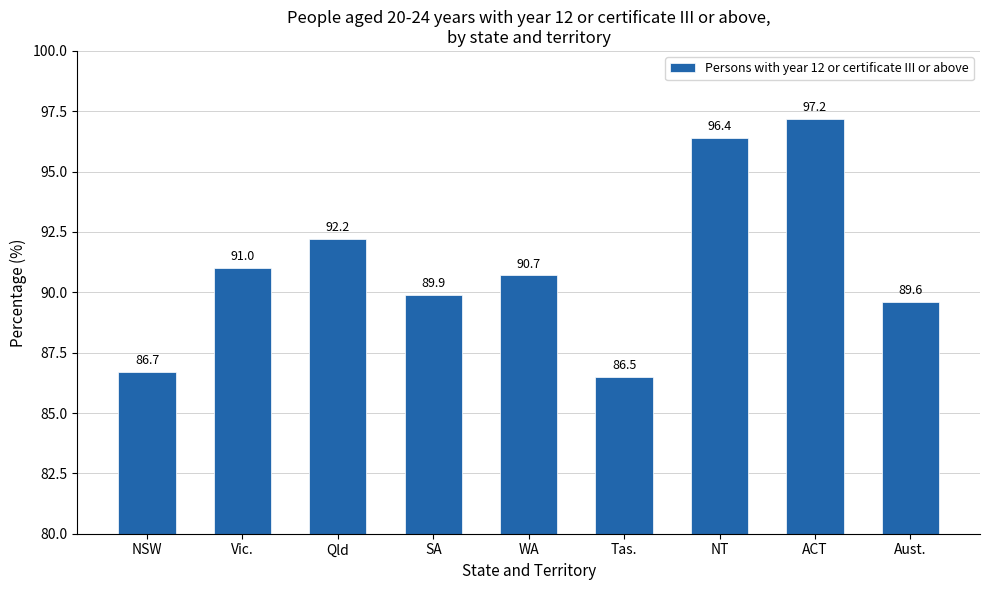

What is the minimum value shown in the chart?

86.5